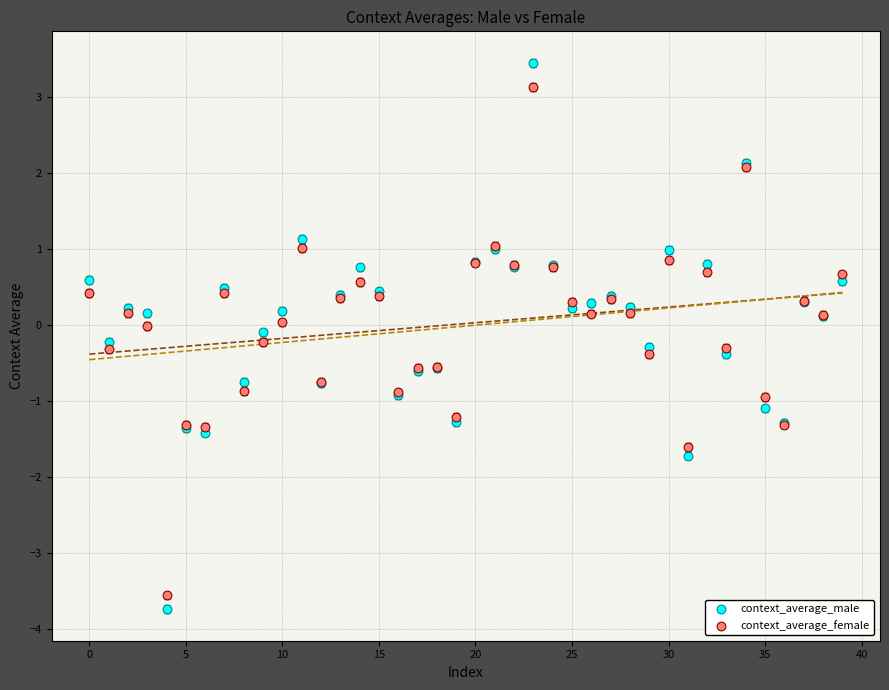

What are all the series names shown in the legend?

context_average_male, context_average_female